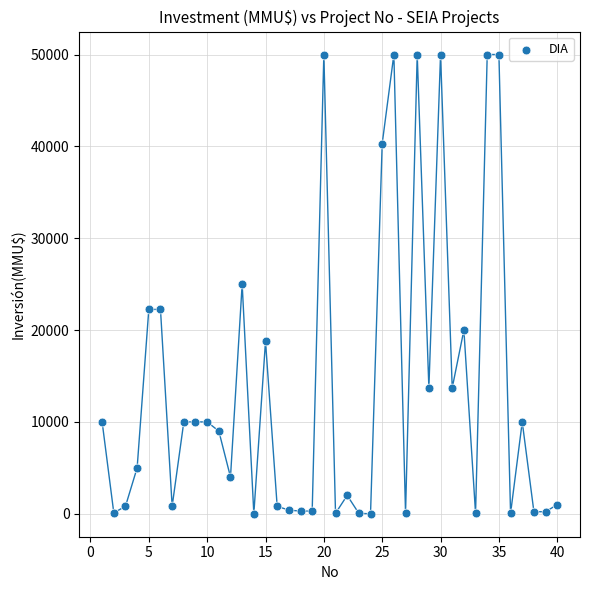

What is the range of X values (max minus min)?

39